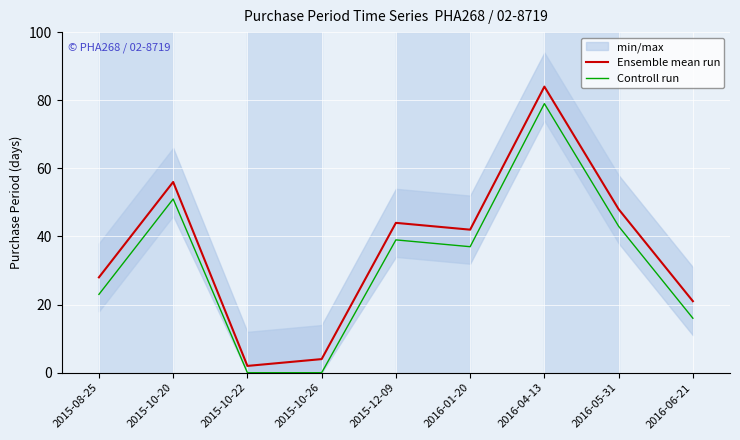

Rank the categories by Ensemble mean run value from lowest to highest.

2015-10-22, 2015-10-26, 2016-06-21, 2015-08-25, 2016-01-20, 2015-12-09, 2016-05-31, 2015-10-20, 2016-04-13